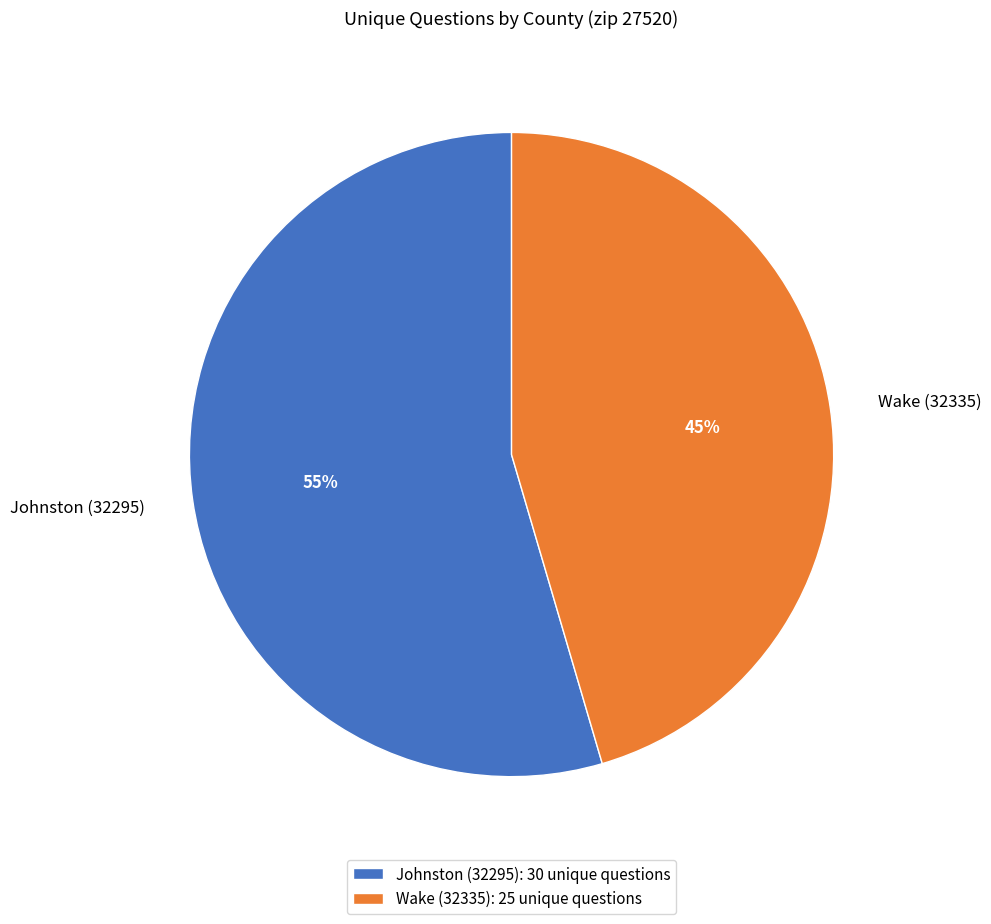

To the nearest percent, what is the combined percentage of Wake (32335) and Johnston (32295)?

100%